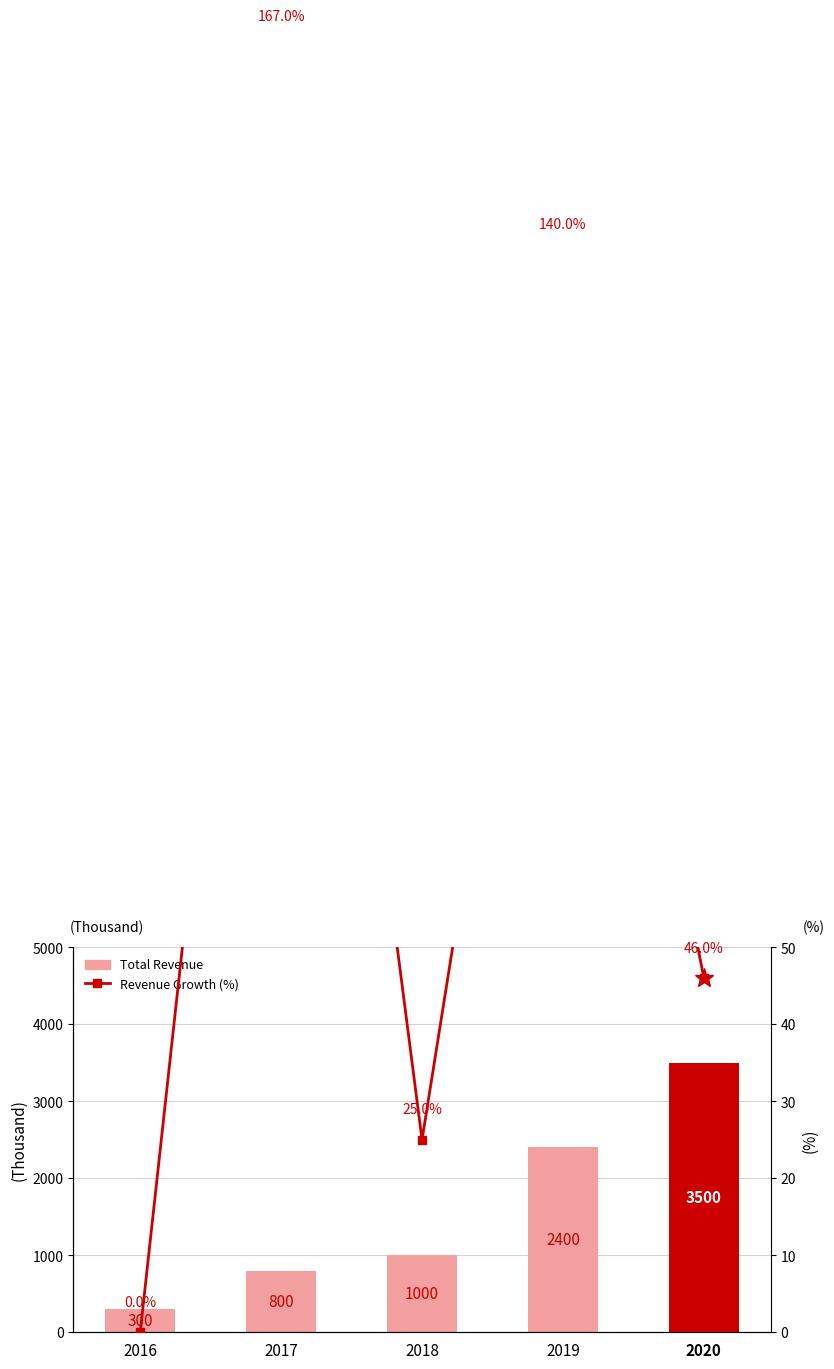

What are all the series names shown in the legend?

Total Revenue, Revenue Growth (%)